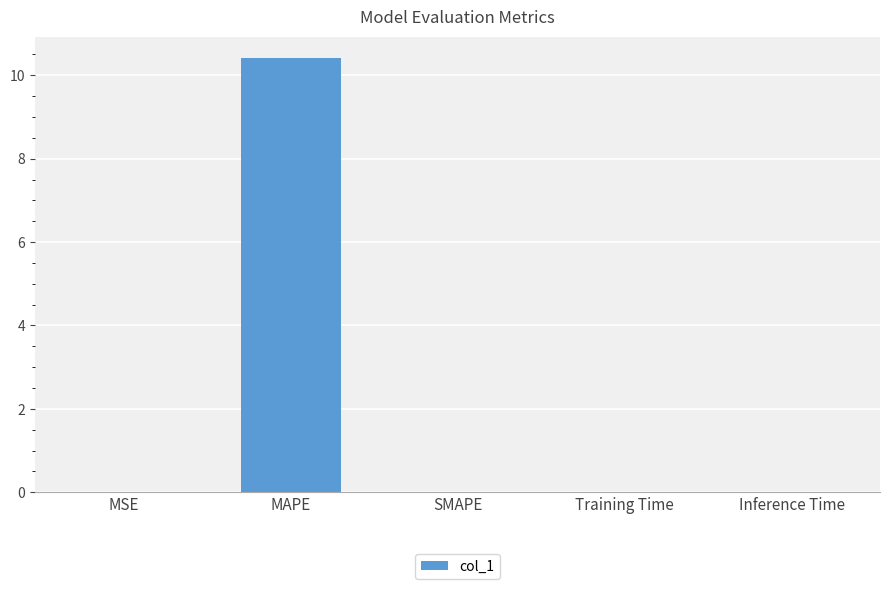

At which category does the chart reach its peak across all series?

MAPE